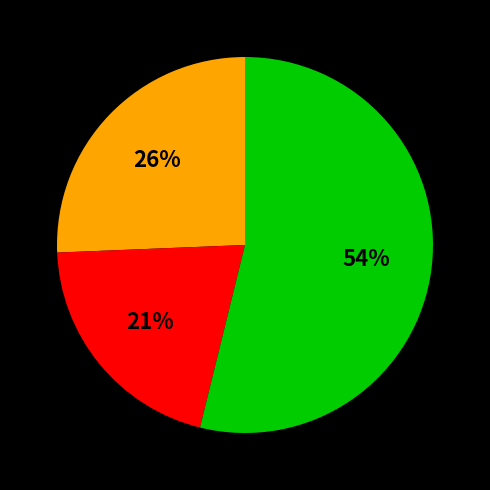

Count the number of slices in the pie.

3